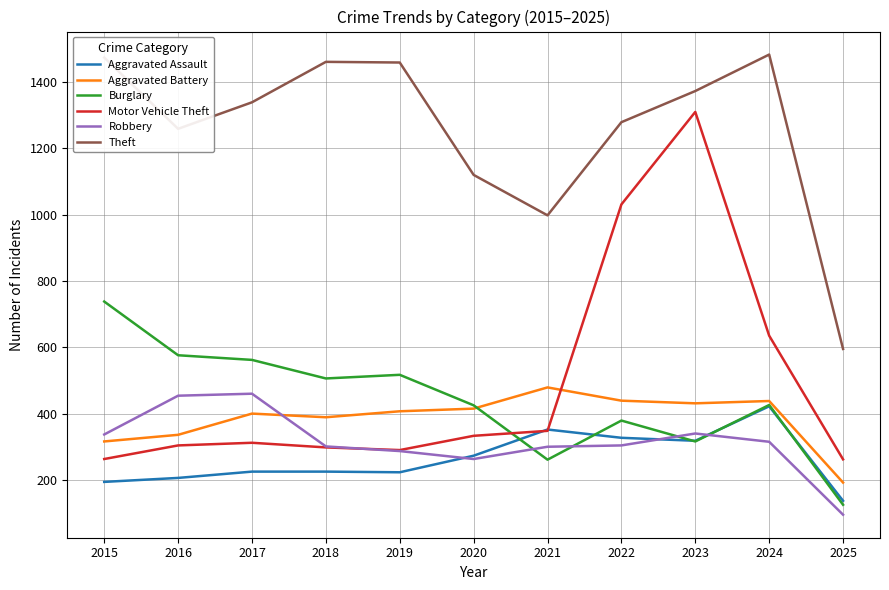

True or false: Robbery and Theft intersect in this chart.

False